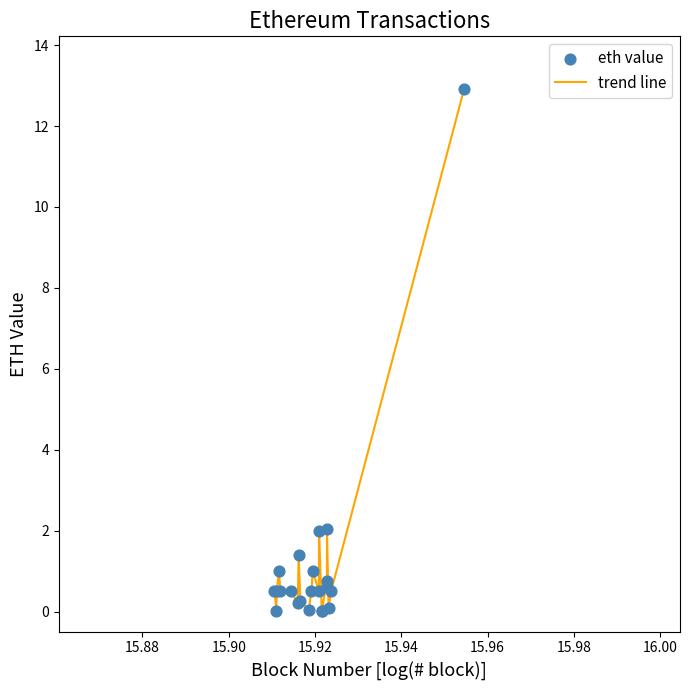

What is the difference between the maximum and minimum values?

12.9